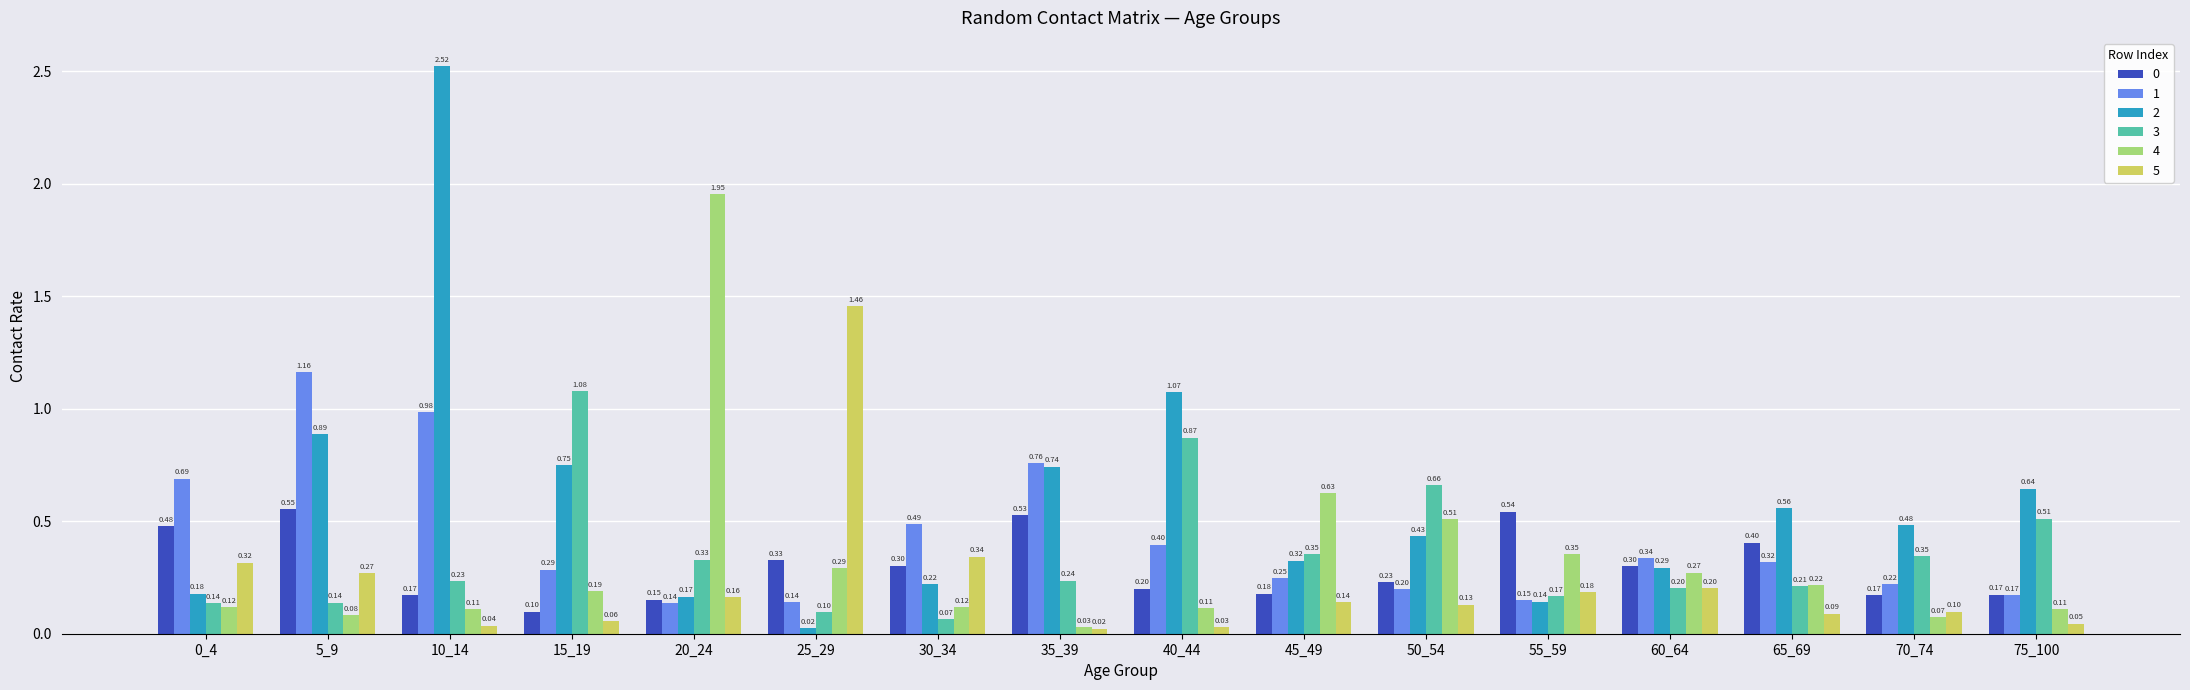

What is the difference between the 5 values at 45_49 and 35_39?

0.1